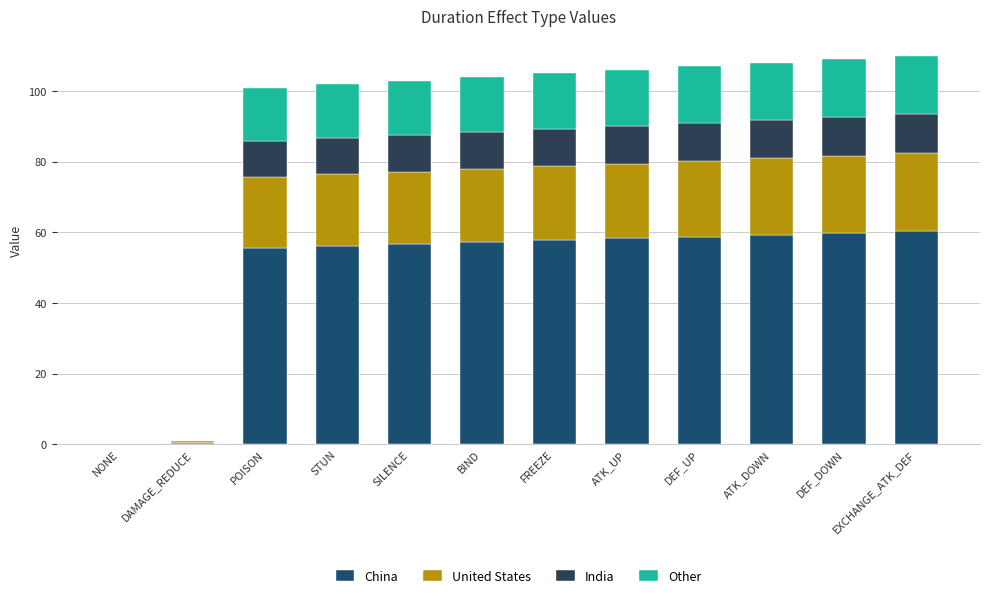

Rank the series by their maximum value, from highest to lowest.

China, United States, Other, India